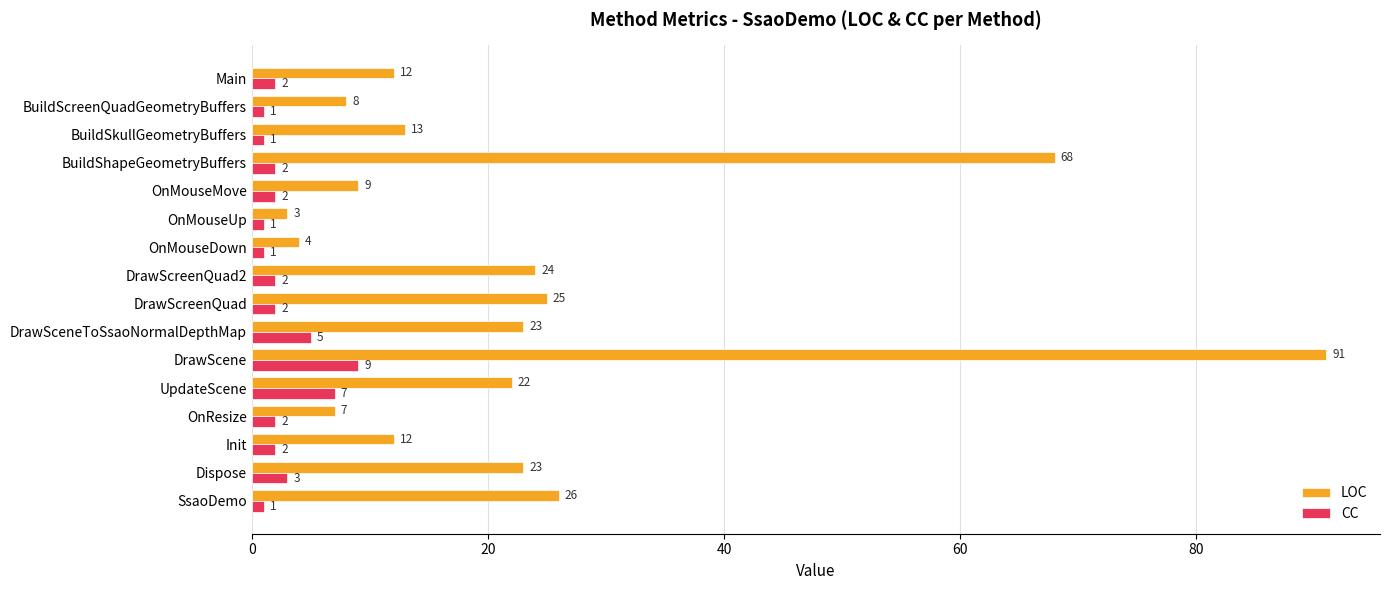

Which series has the largest total across all categories?

LOC